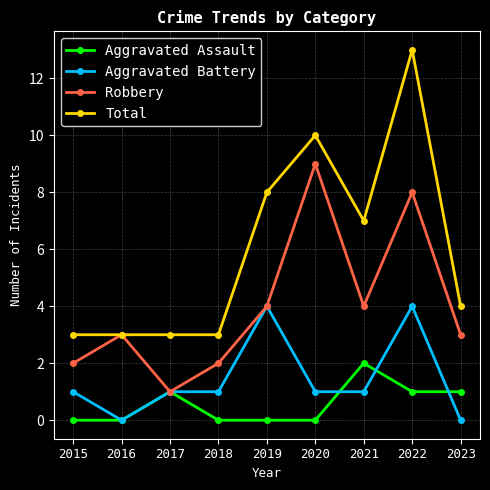

What is the sum of the Aggravated Battery values at 2020 and 2017?

2